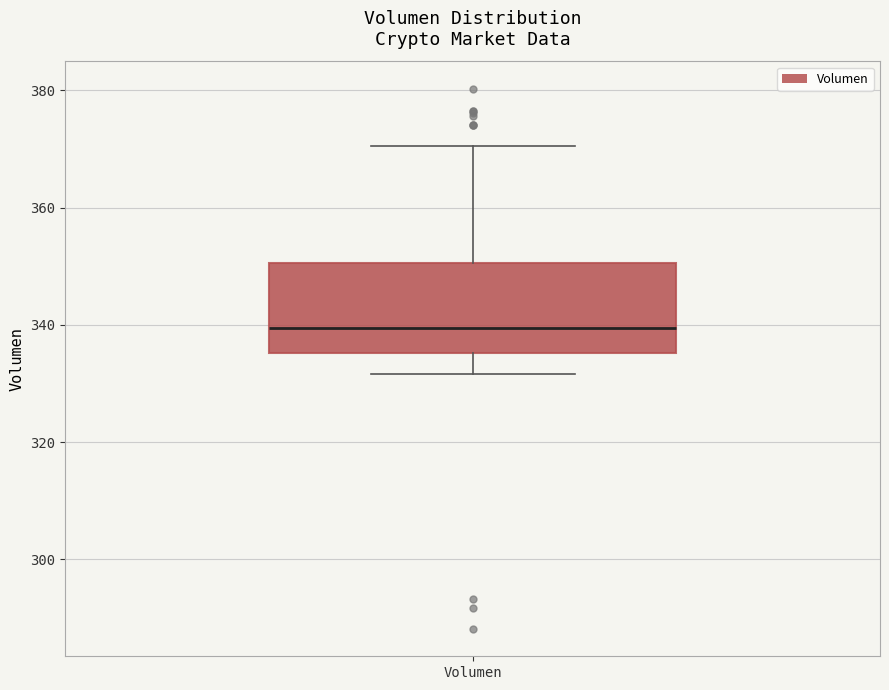

Transcribe this box plot: give where the median line is, the range the box spans, and where the two whiskers end, as read against the y-axis. The values are not printed on the chart, so give them approximately, as read against the axis.

median 340, box 336 to 350, whiskers 332 to 370